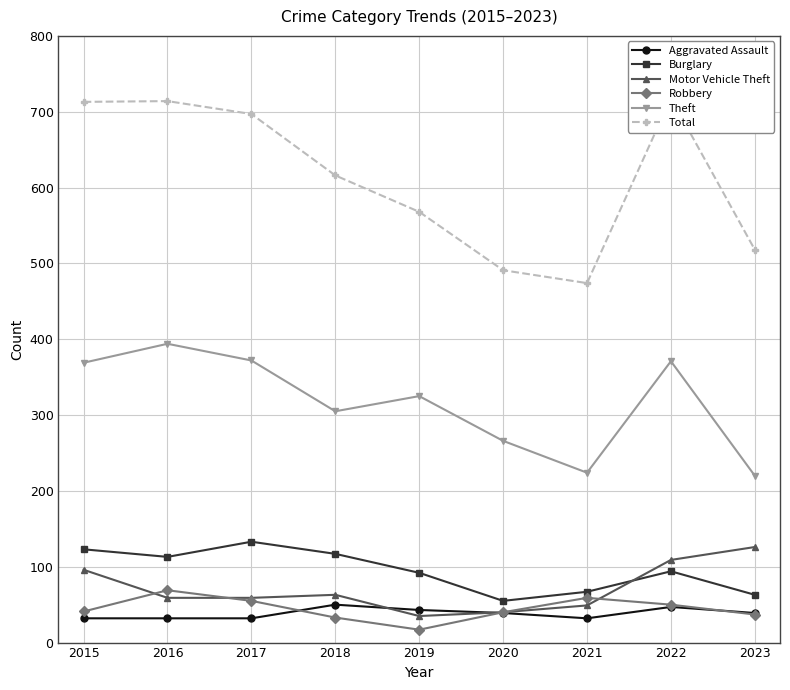

What are all the series names shown in the legend?

Aggravated Assault, Burglary, Motor Vehicle Theft, Robbery, Theft, Total